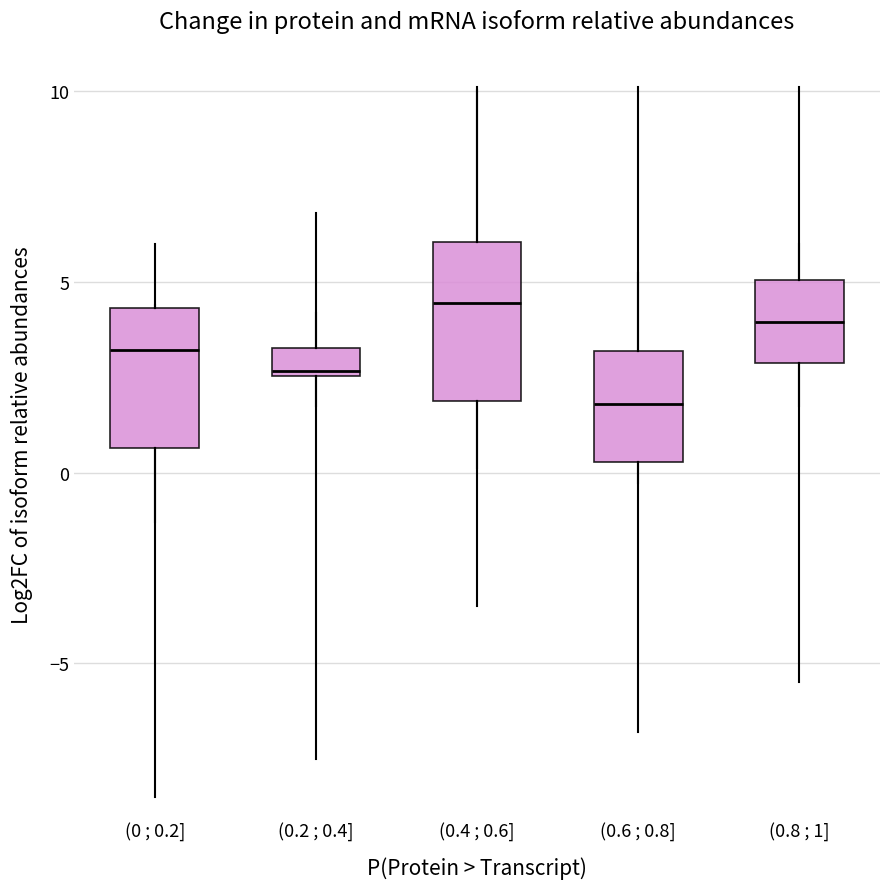

Where does the median line of the box for (0.8 ; 1] sit on the y-axis? The values are not printed on the chart, so give them approximately, as read against the axis.

4.0